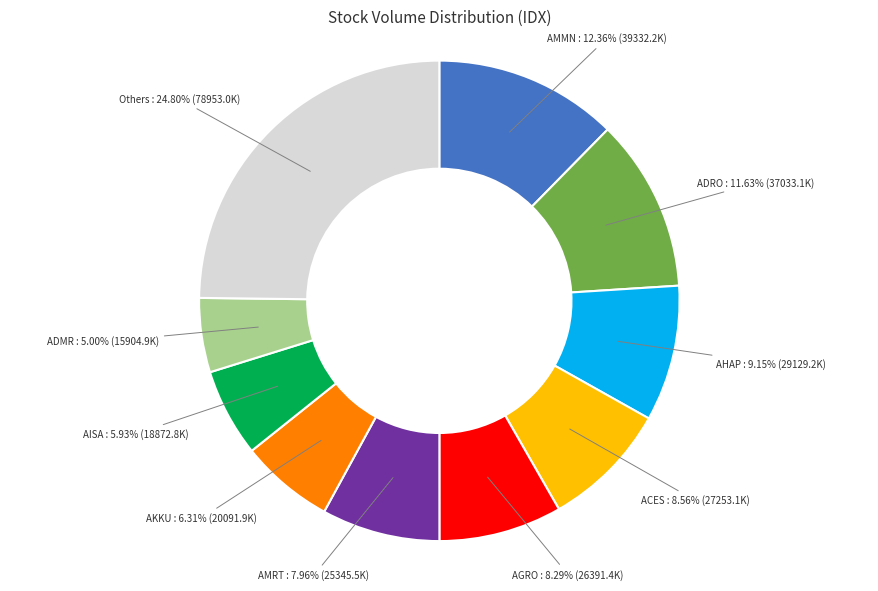

Does any single category account for the majority?

No